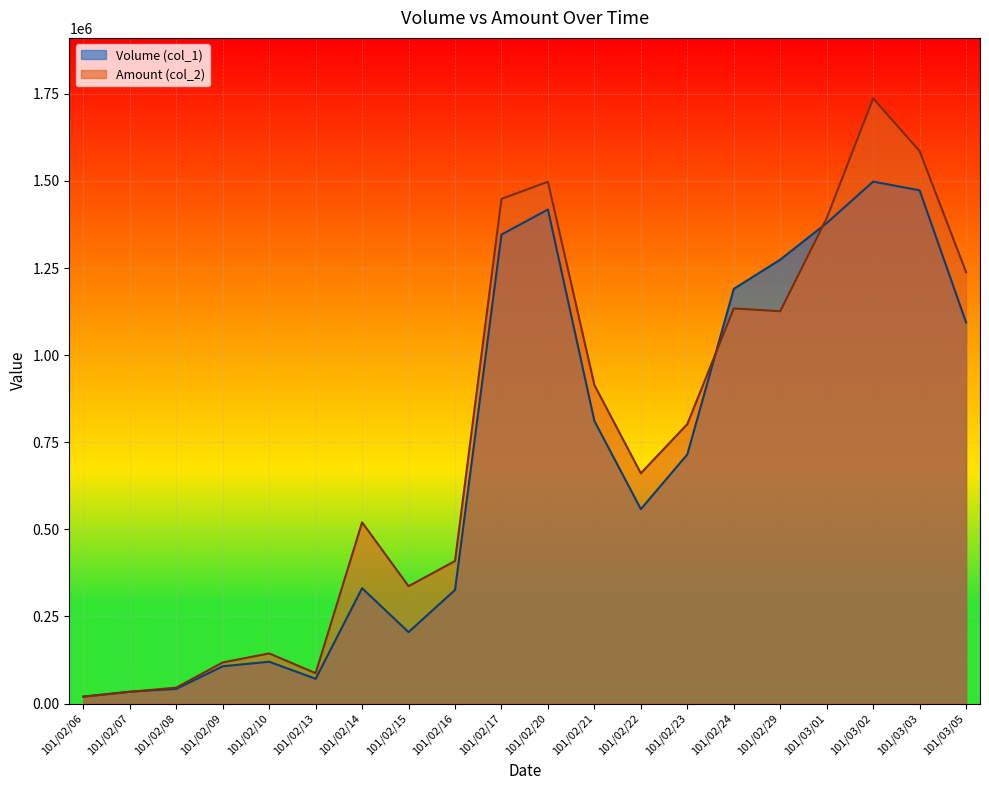

How many data points in Amount (col_2) are above 802000?

9